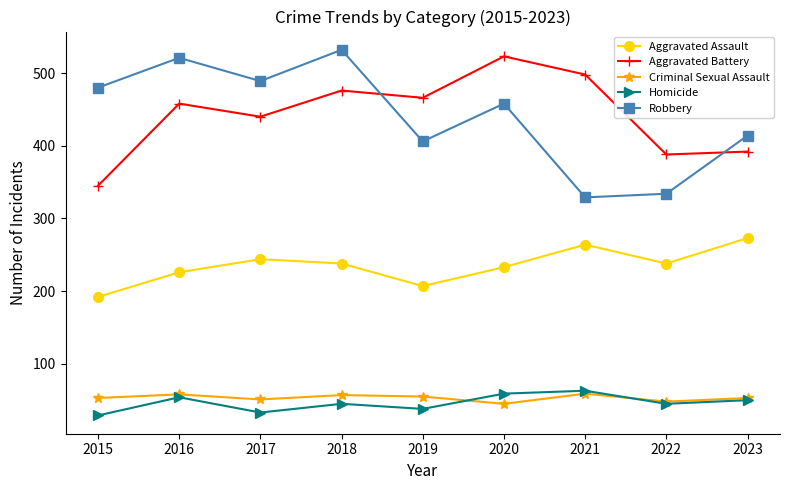

True or false: Aggravated Battery and Criminal Sexual Assault cross at least once.

False